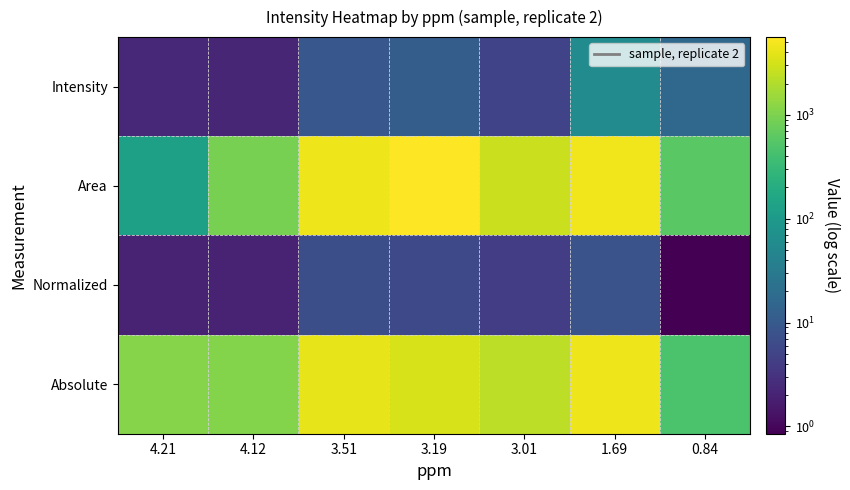

Reading left to right, what are all the values shown in this chart?

Intensity: 4.21=2.3	4.12=2.2	3.51=9.3	3.19=11.2	3.01=5.0	1.69=59.2	0.84=16.4
Area: 4.21=124.5	4.12=915.2	3.51=4531.3	3.19=5608.0	3.01=2812.2	1.69=4588.0	0.84=595.5
Normalized: 4.21=2.1	4.12=1.9	3.51=7.1	3.19=5.9	3.01=4.1	1.69=8.0	0.84=0.8
Absolute: 4.21=1153.2	4.12=1080.7	3.51=3982.8	3.19=3278.9	3.01=2310.3	1.69=4460.6	0.84=472.5